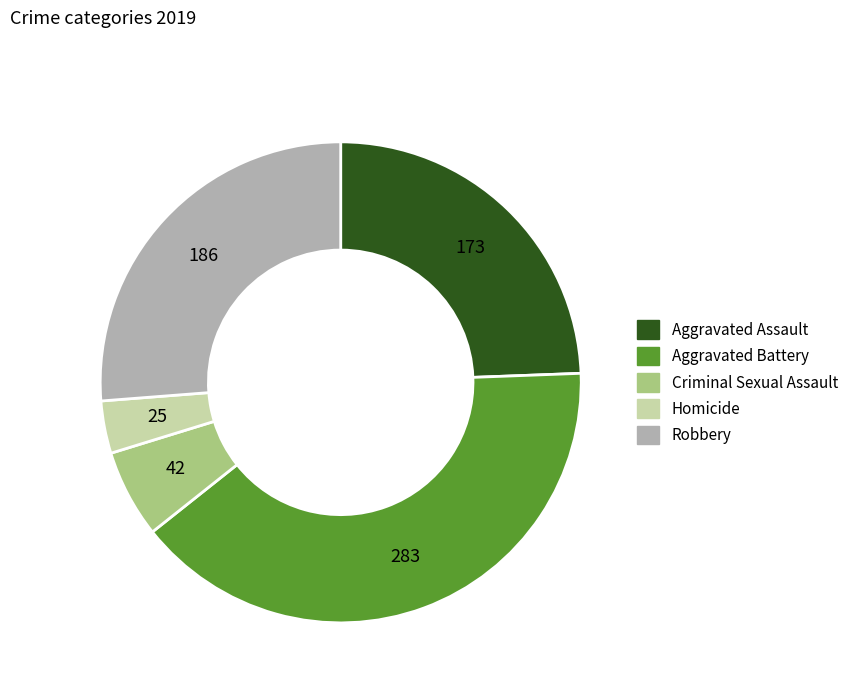

Does any single category account for the majority?

No